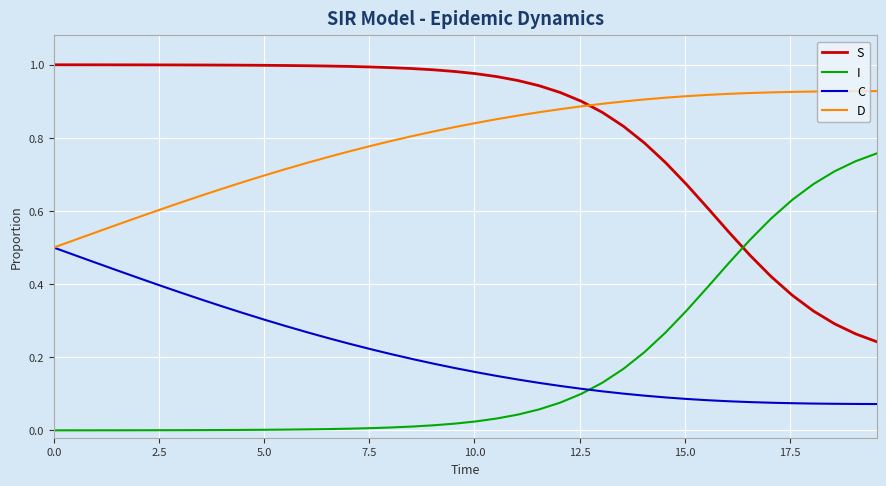

List the series in order of their peak value, lowest first.

C, I, D, S